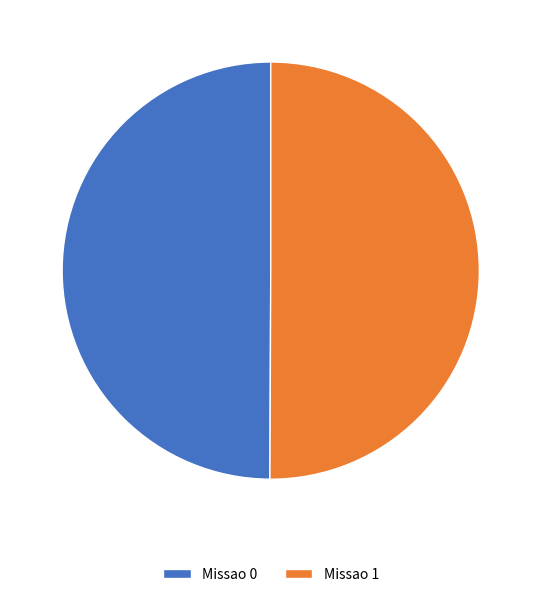

Do Missao 1 and Missao 0 together represent more than half of the pie?

Yes